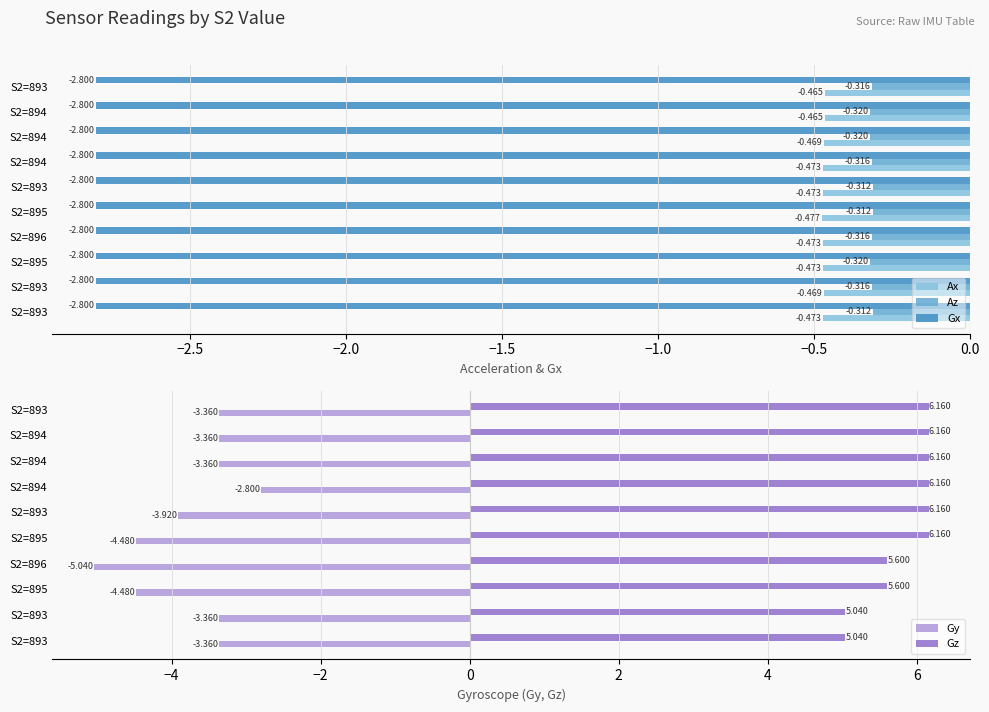

How many data points in Gy are less than -3?

9